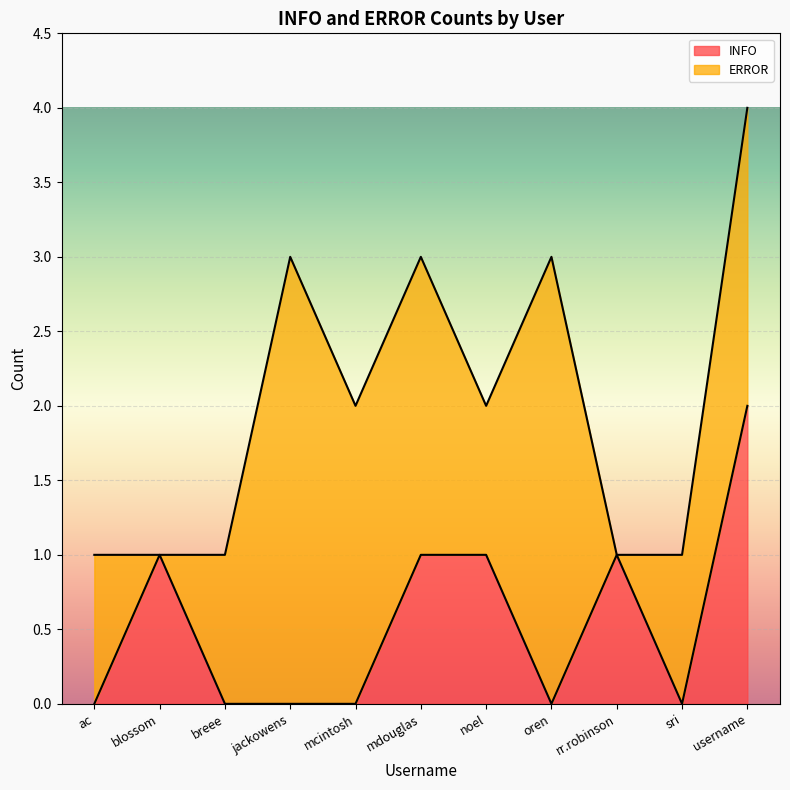

What is the label of the 9th point from the left?

rr.robinson